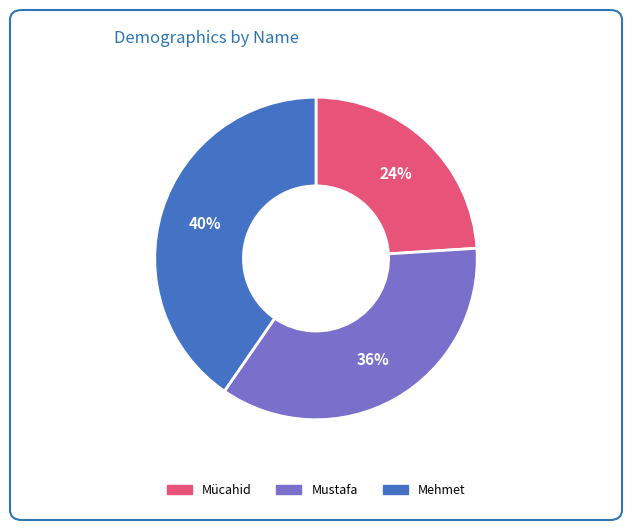

Count the number of slices in the pie.

3